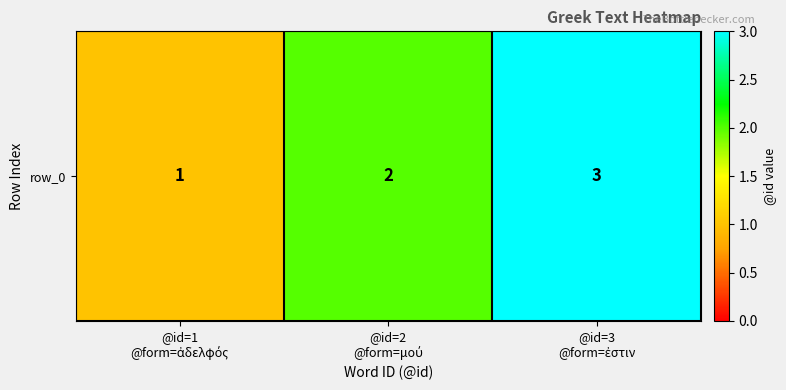

How many data points are above 2?

1